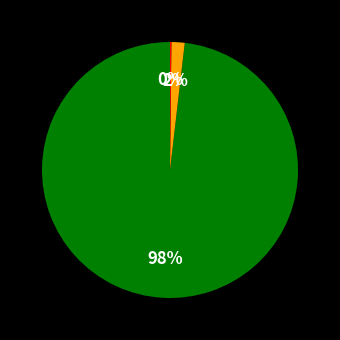

To the nearest percent, what is the average slice percentage?

33%